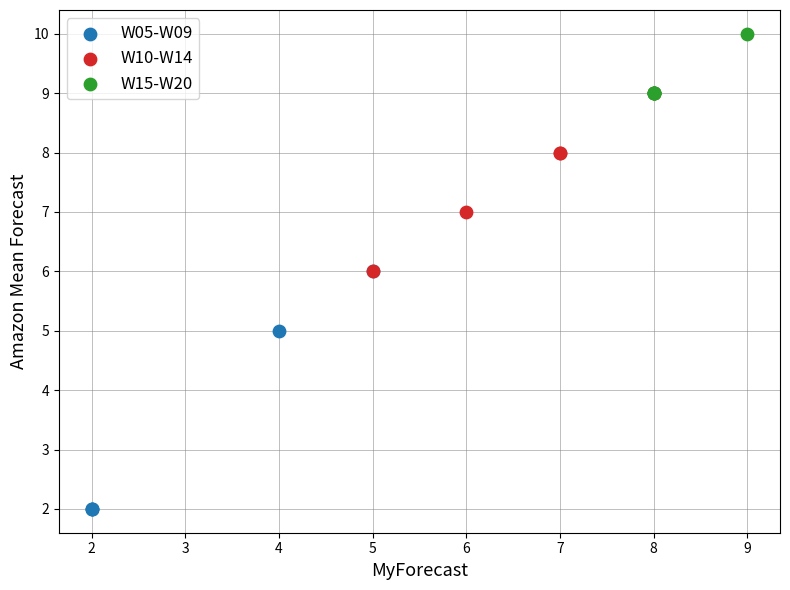

Which series reaches the minimum Y coordinate?

W05-W09